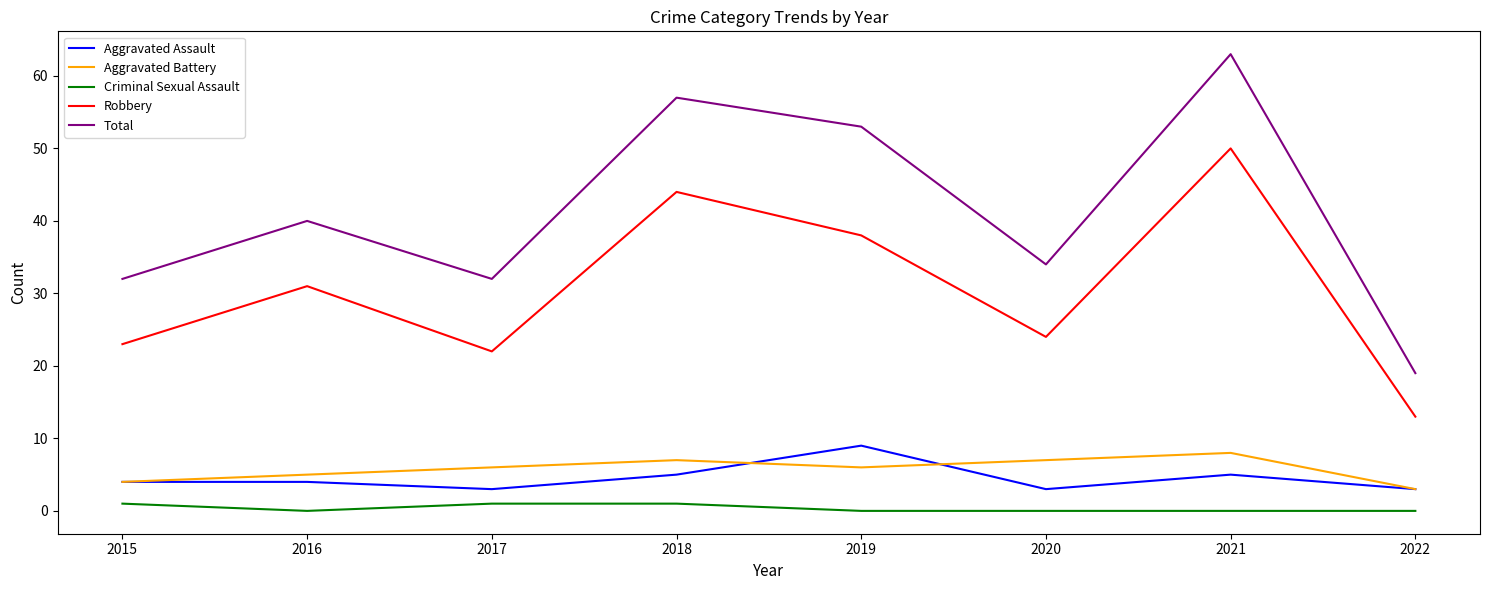

Is the value of Robbery at 2022 greater than the value of Aggravated Assault at 2019?

Yes